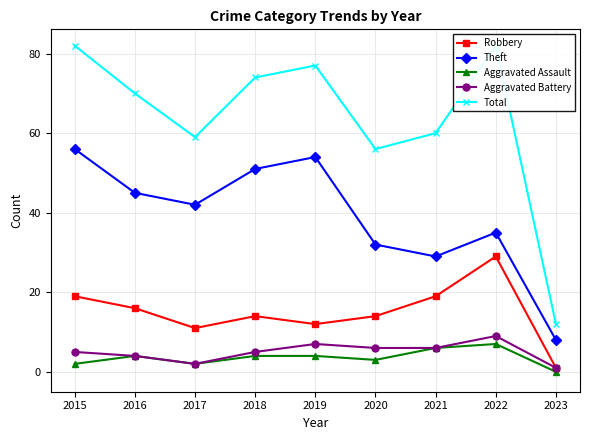

Where is the first local maximum for Total?

2019